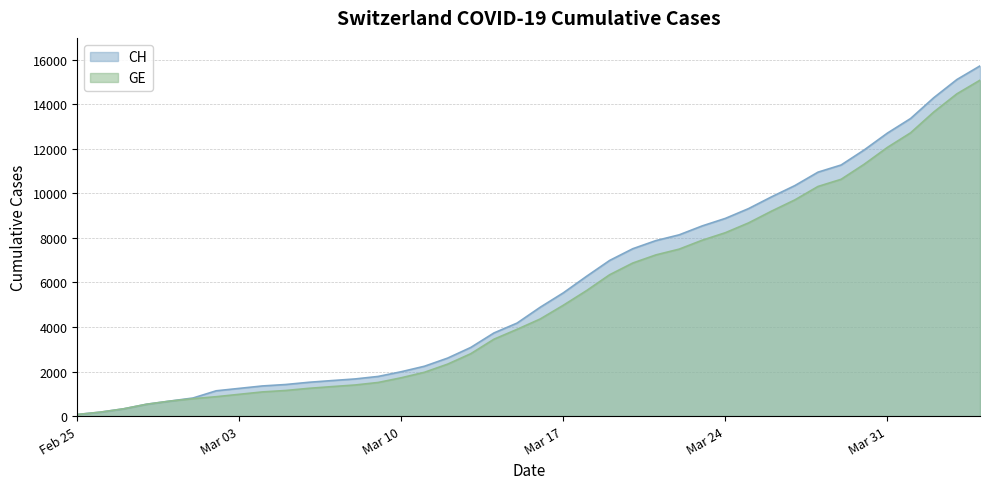

At which label is CH closest to 7895?

2020-03-21